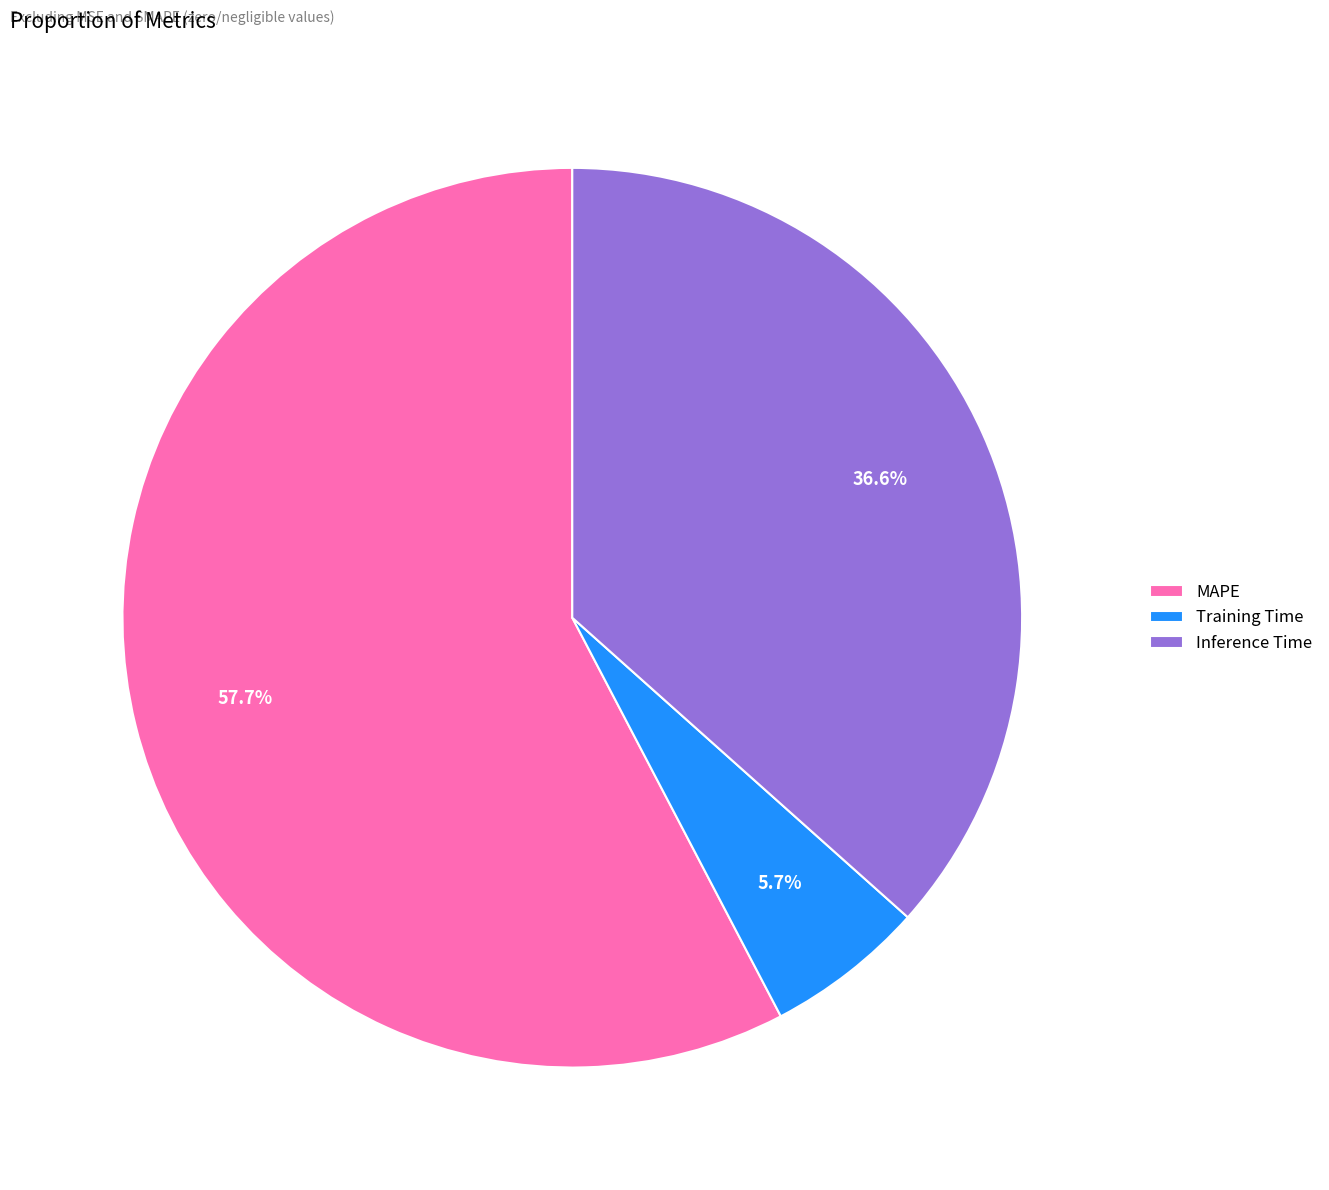

To the nearest percent, what percentage of the pie is MAPE?

58%